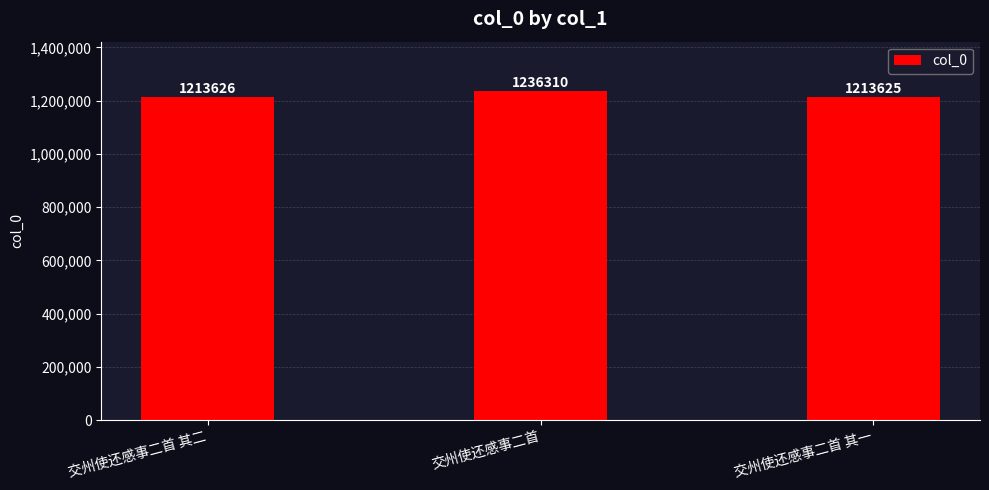

Rank the categories by value from lowest to highest.

交州使还感事二首 其一, 交州使还感事二首 其二, 交州使还感事二首